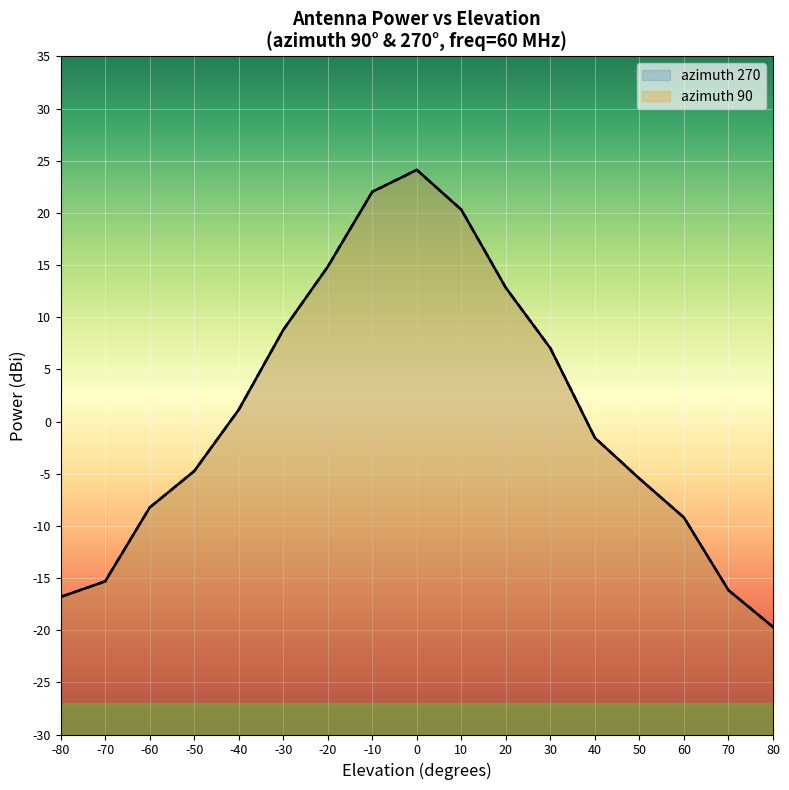

True or false: azimuth 90 has a value of 14.8 at -20.

True